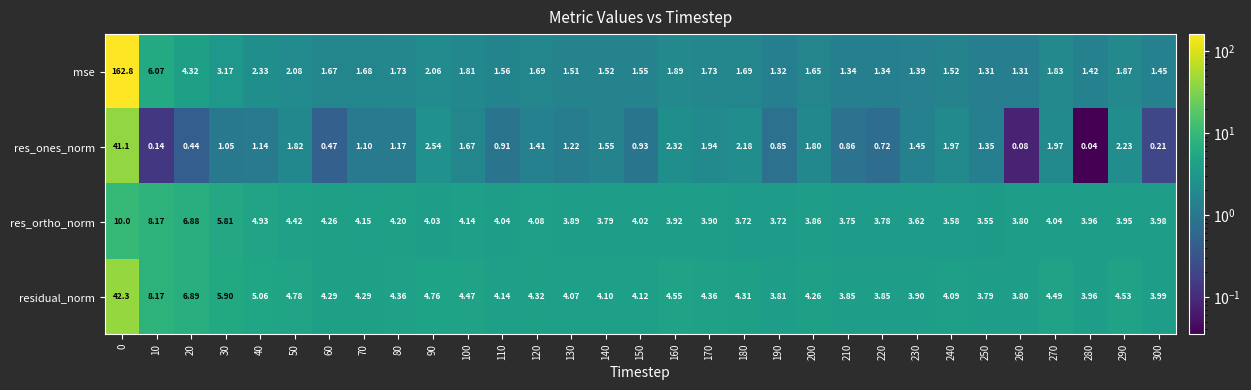

Rank the series by their maximum value, from lowest to highest.

res_ortho_norm, res_ones_norm, residual_norm, mse